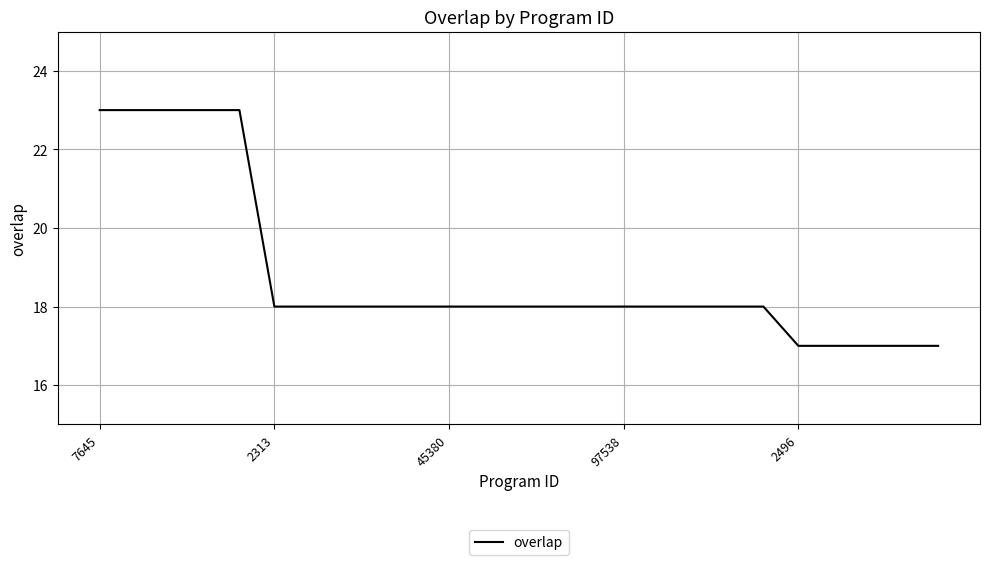

What is the greatest value displayed?

23